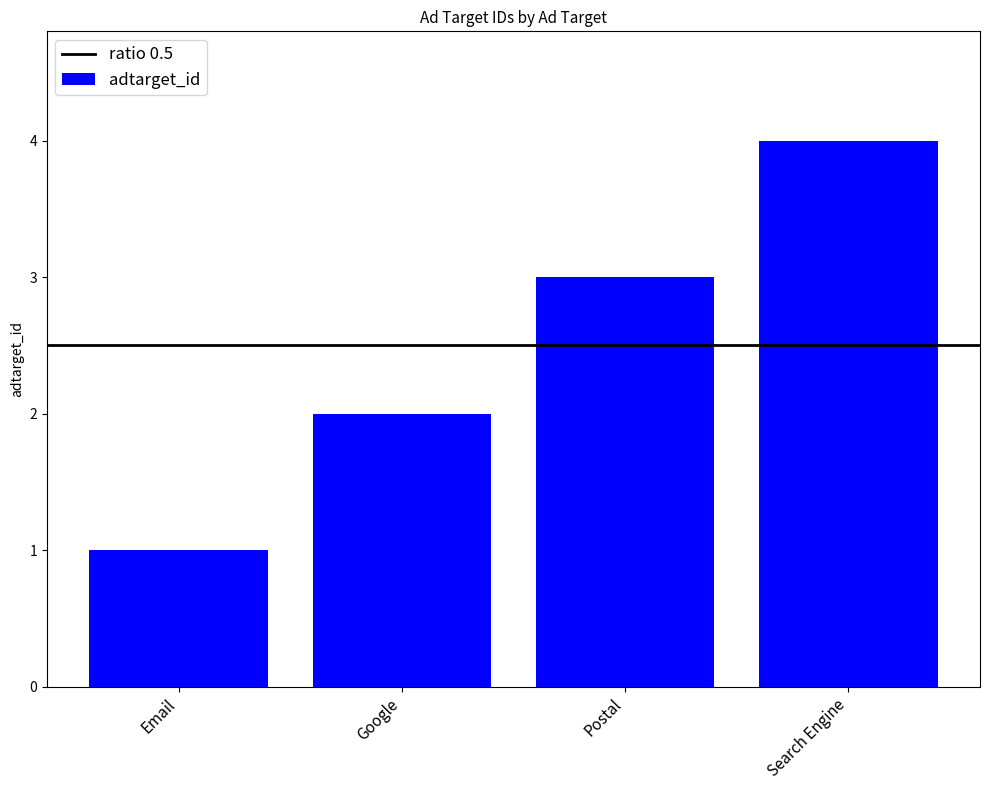

What is the difference between the second highest and minimum values?

2